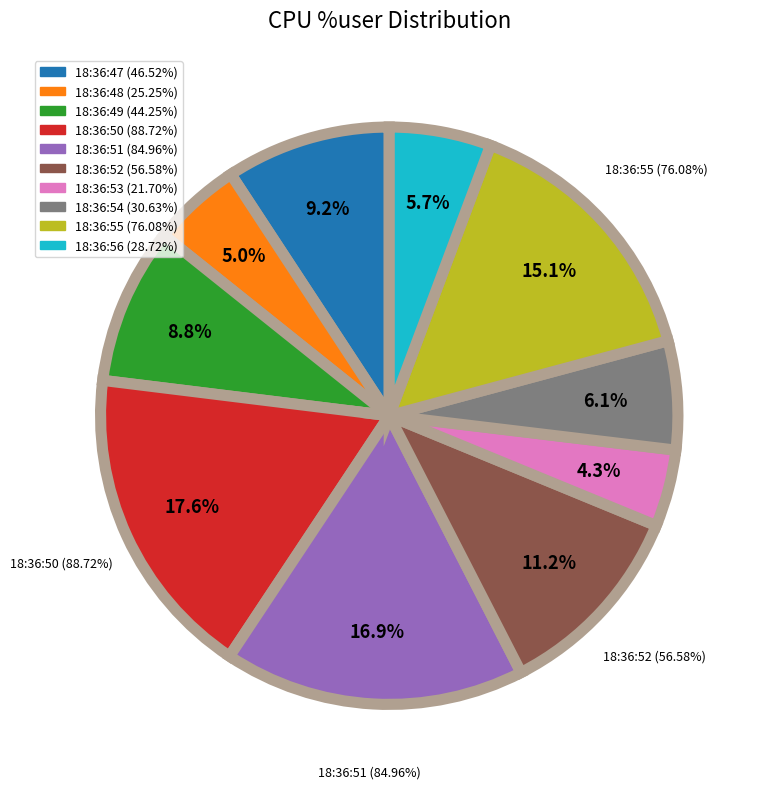

Which has a higher value, 18:36:49 or 18:36:48?

18:36:49